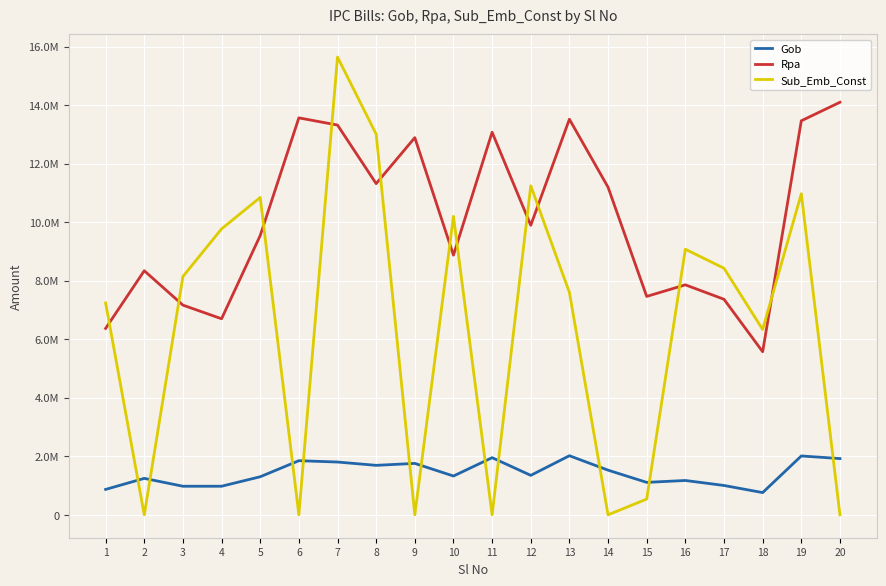

Does the chart have visible grid lines?

Yes